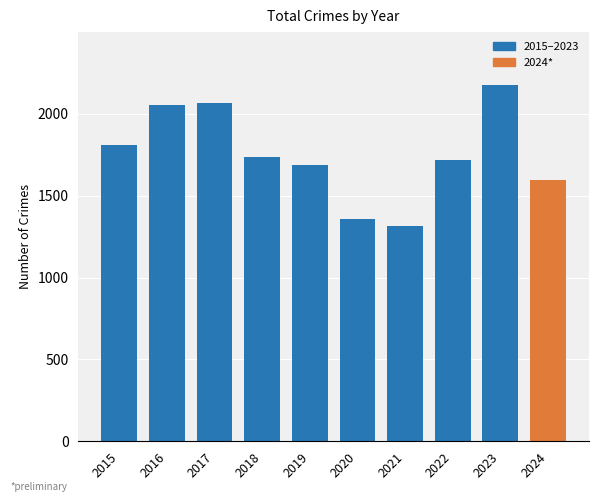

True or false: the data shows 1710 at 2021.

False